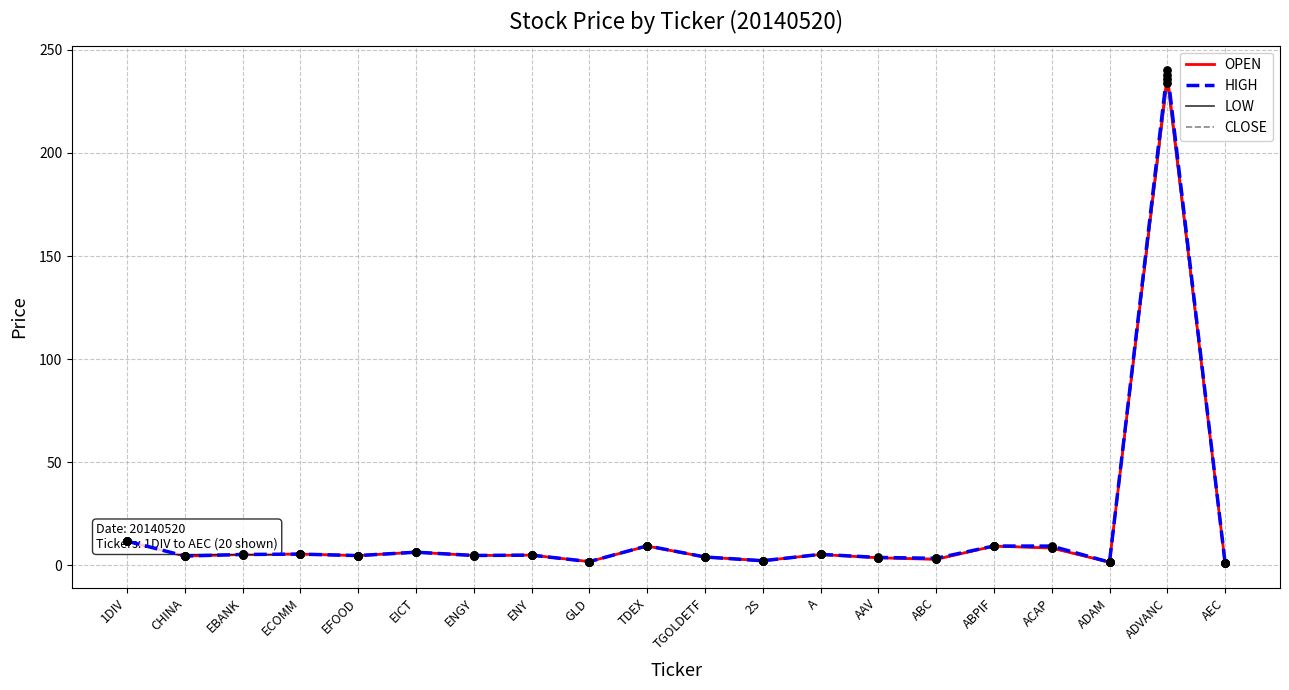

Which series has the largest range (max minus min)?

HIGH